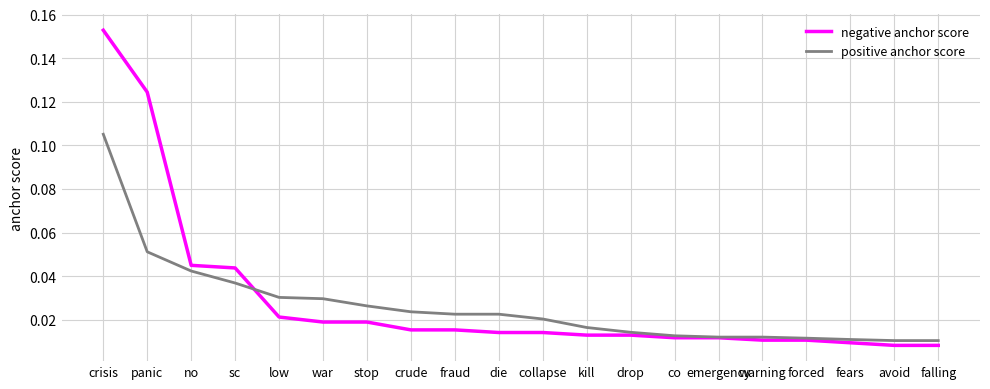

What is the sum of all negative anchor score values?

0.6